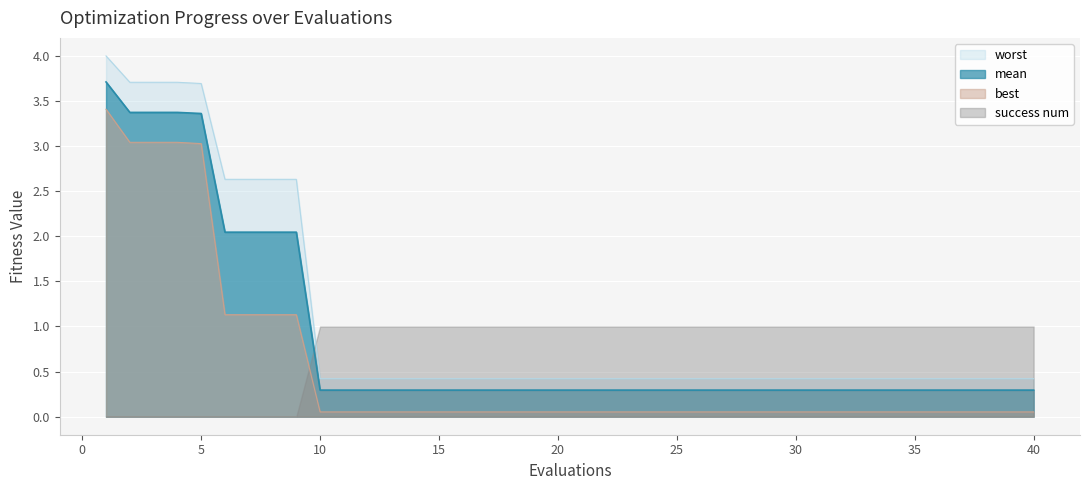

True or false: mean and worst intersect in this chart.

False